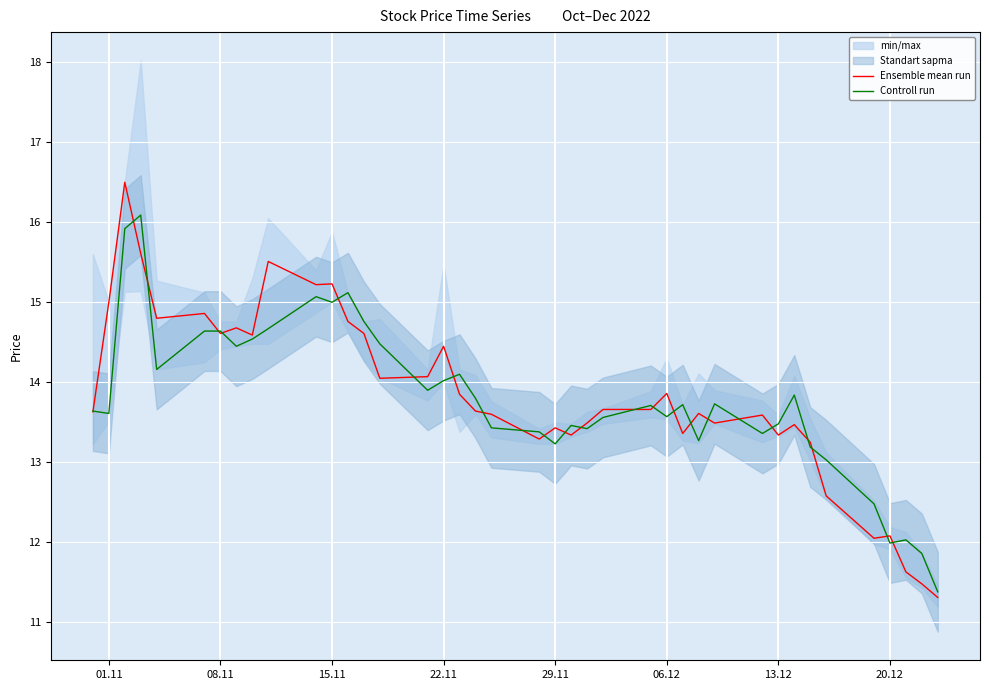

What is the minimum value for Controll run?

11.4